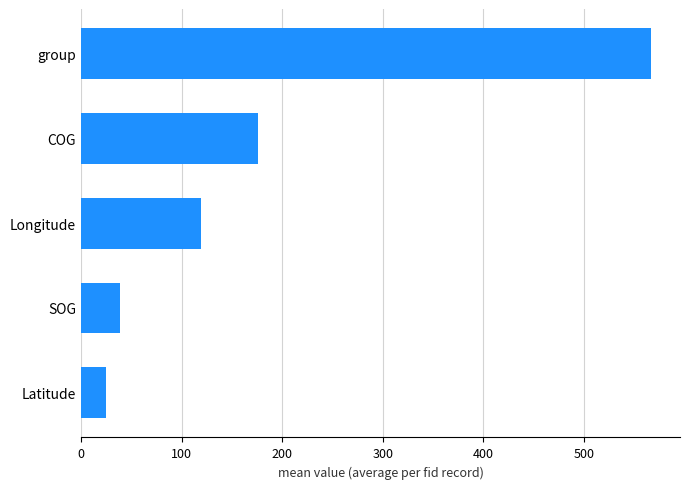

Which label corresponds to the largest value in the chart?

group